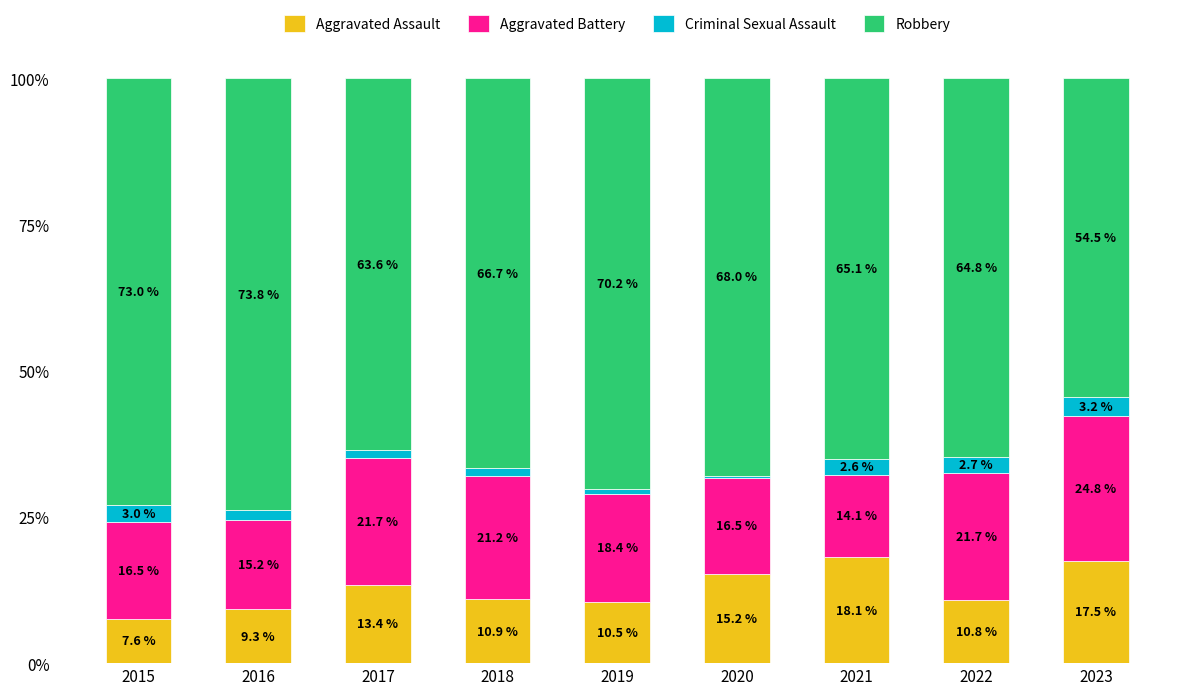

Is it true that Aggravated Assault equals 6.4 at 2023?

False